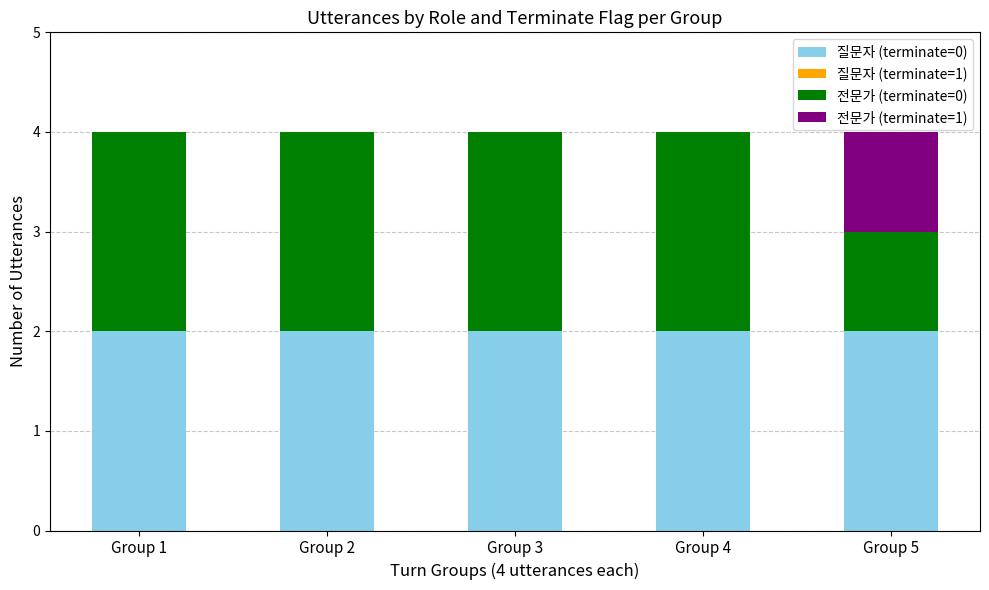

True or false: 질문자 (terminate=0) has a value of 1 at Group 3.

False